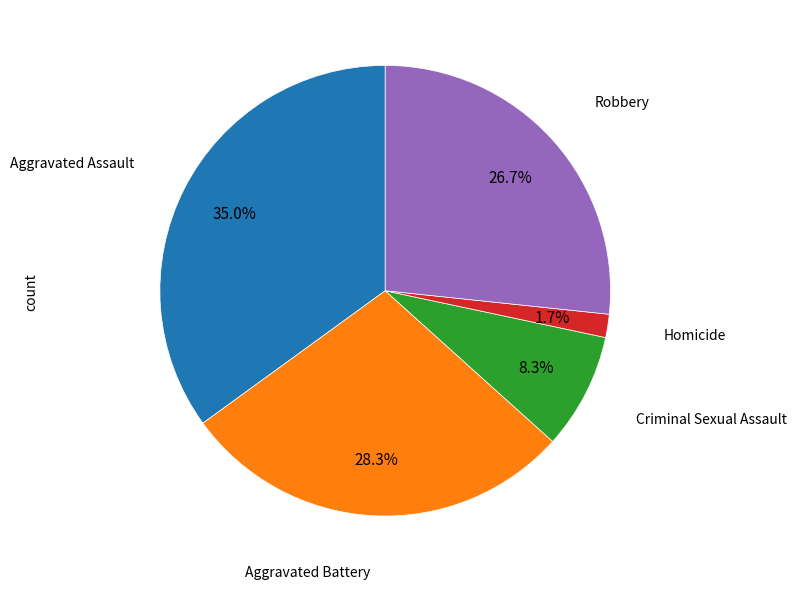

The Homicide slice represents 2% of the pie. True or false?

True